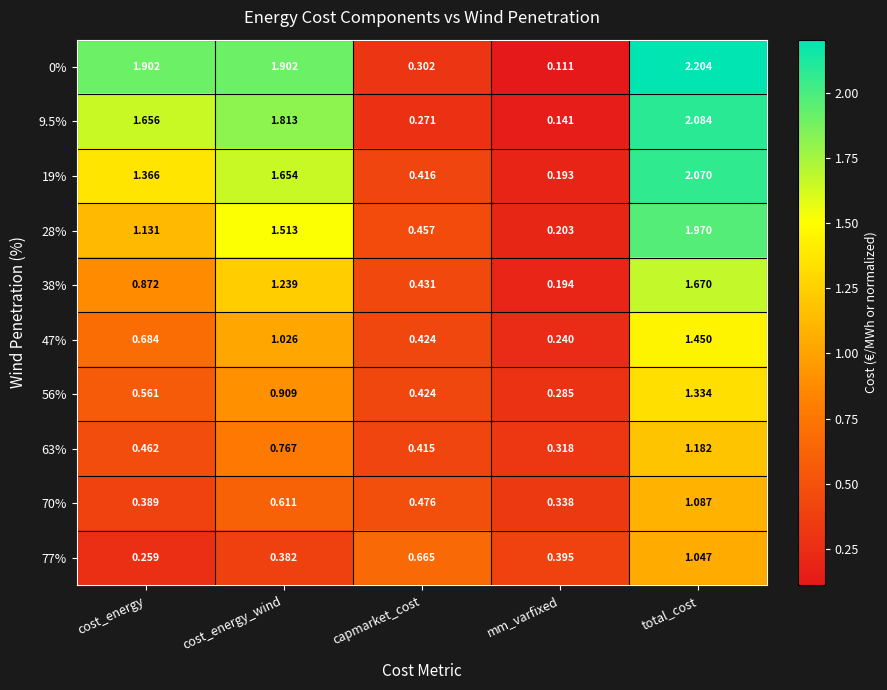

Where is 70% nearest to the value 0?

mm_varfixed